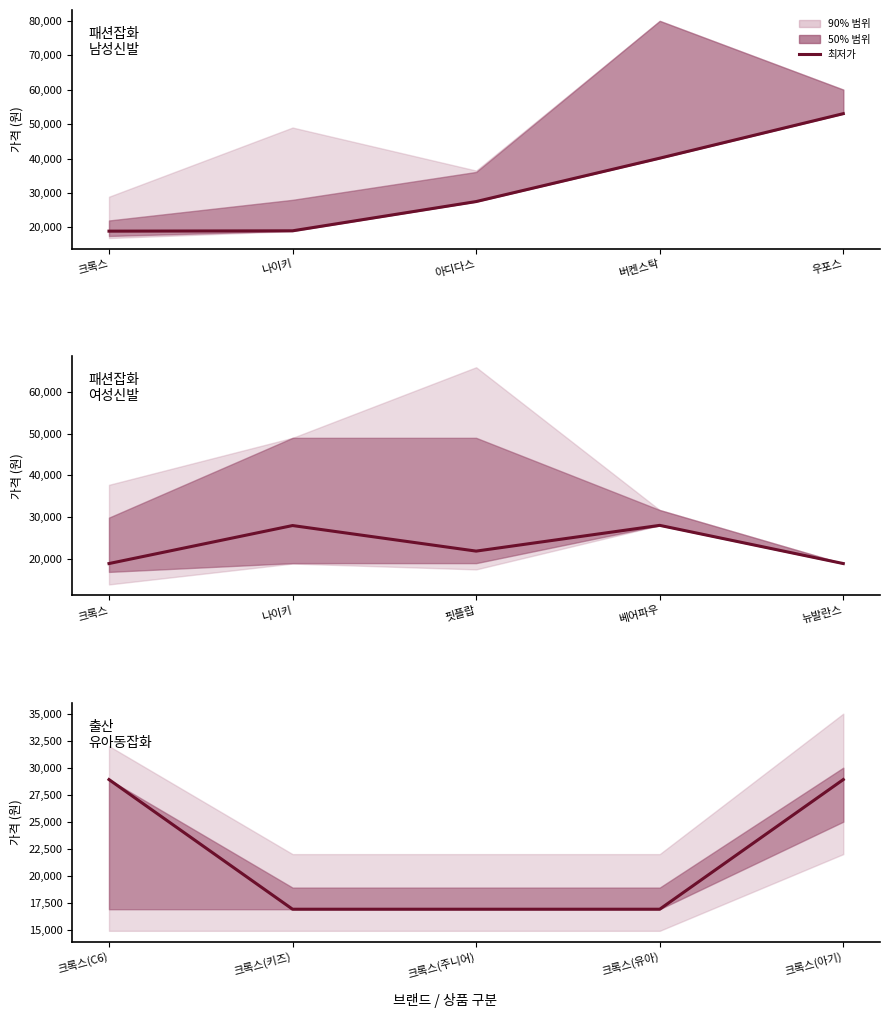

How many values exceed 16900?

2